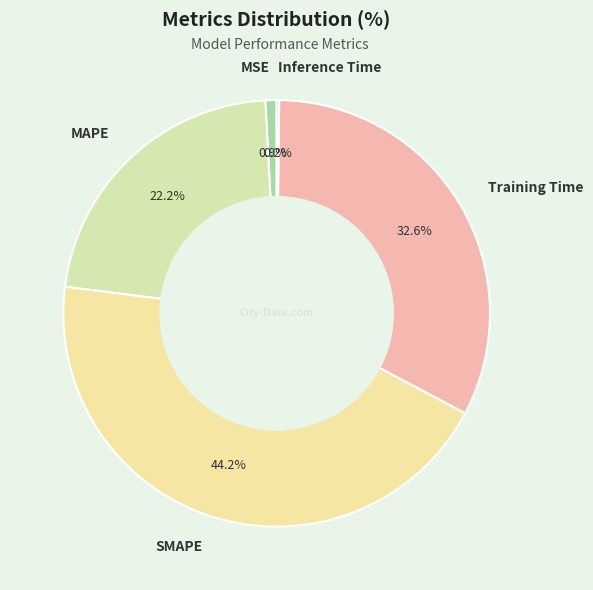

Between MAPE and MSE, which is larger?

MAPE